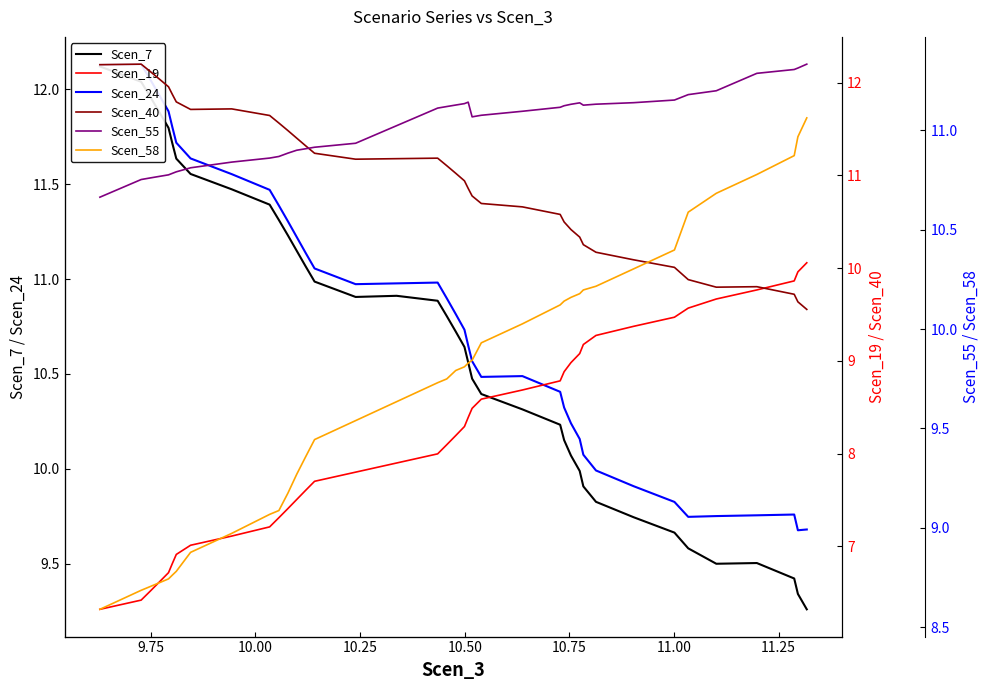

After their last crossing, which series has the higher values: Scen_58 or Scen_24?

Scen_58